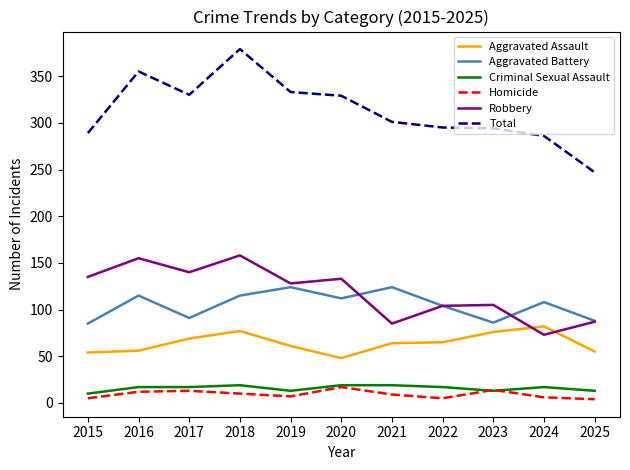

True or false: Homicide and Robbery intersect in this chart.

False